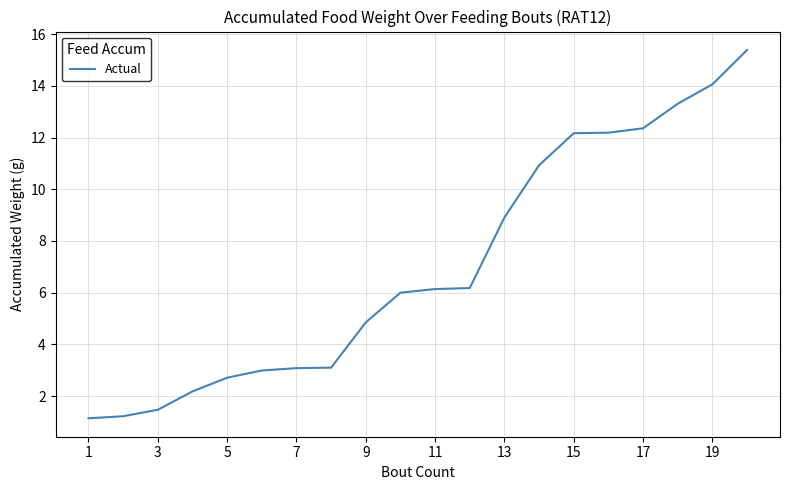

What is the greatest value displayed?

15.4